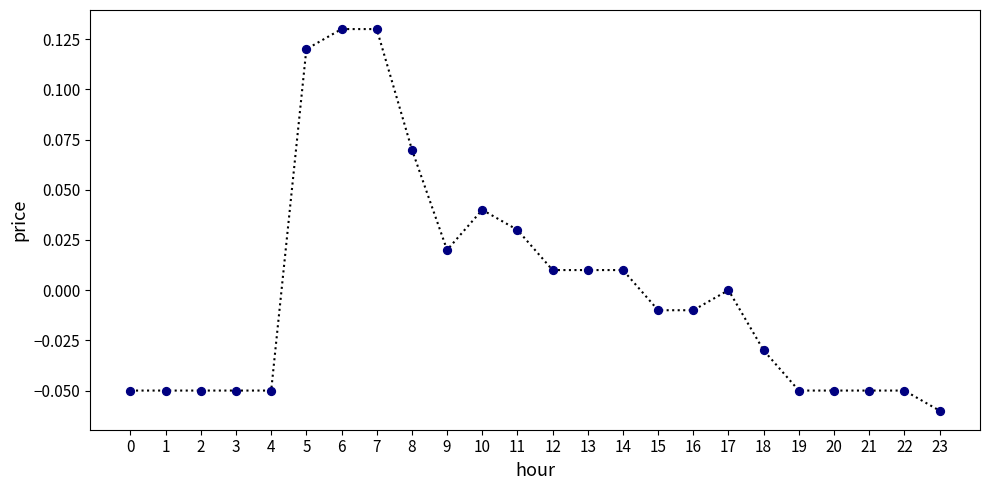

Between 9 and 1, which is larger?

9